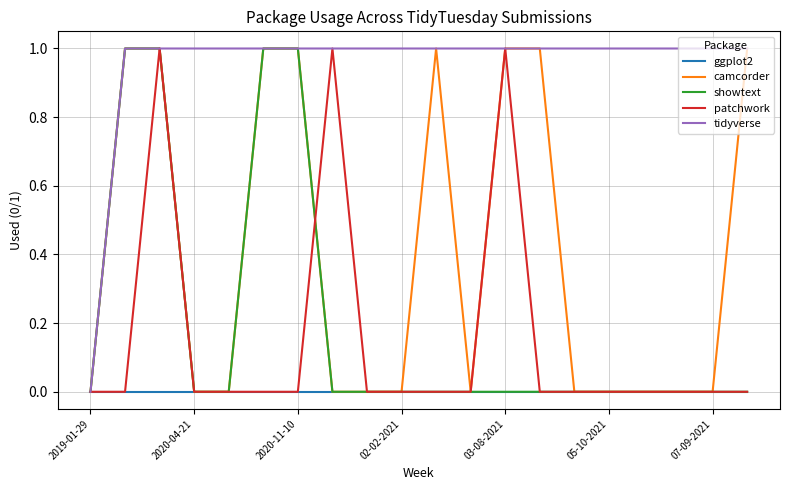

True or false: ggplot2 and camcorder intersect in this chart.

False